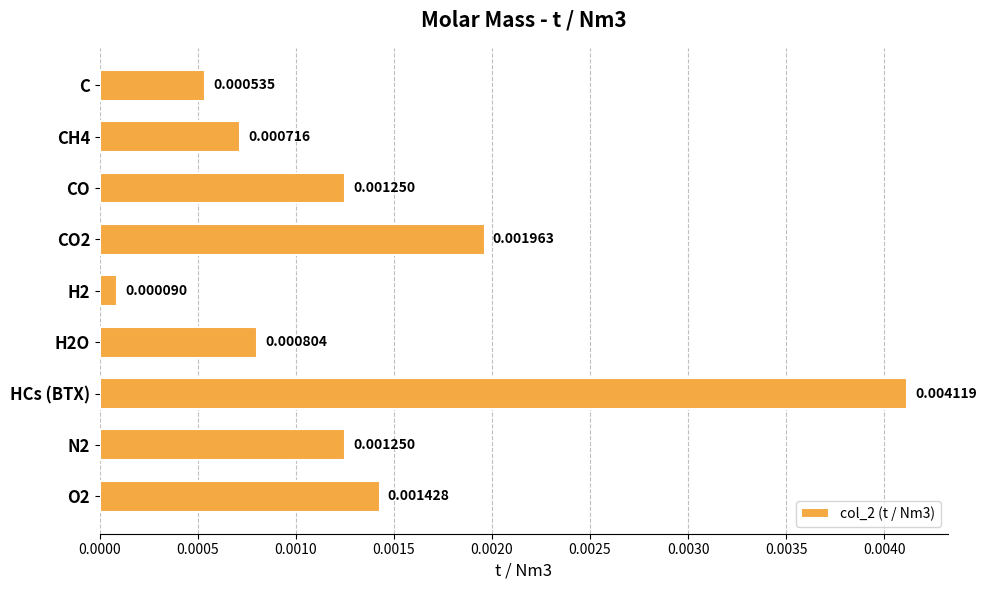

At which category does the chart reach its peak across all series?

HCs (BTX)